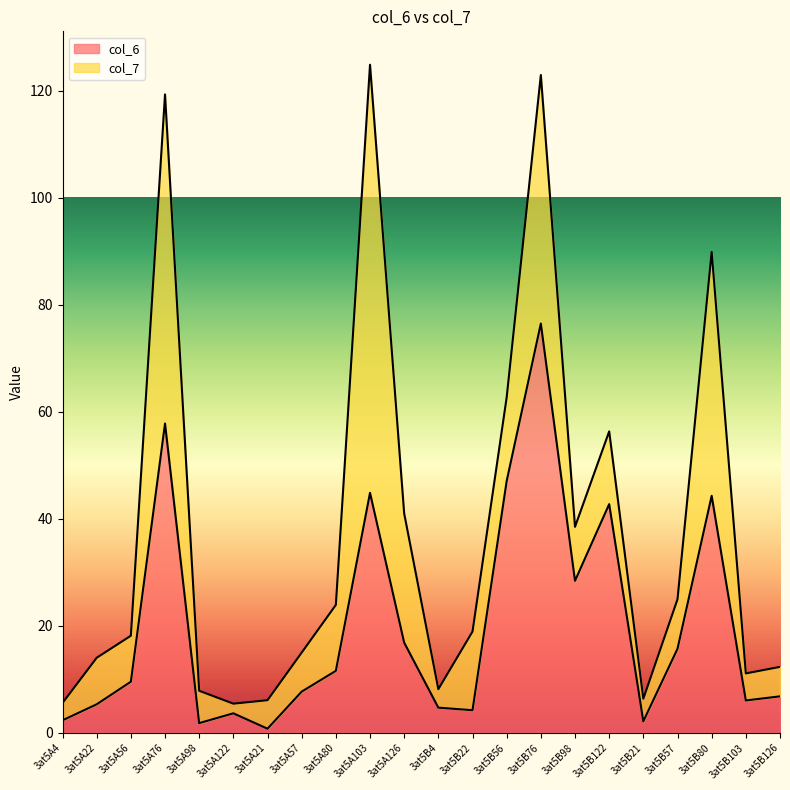

What is the ratio of the value at 3at5B22 to the value at 3at5A76?

0.1